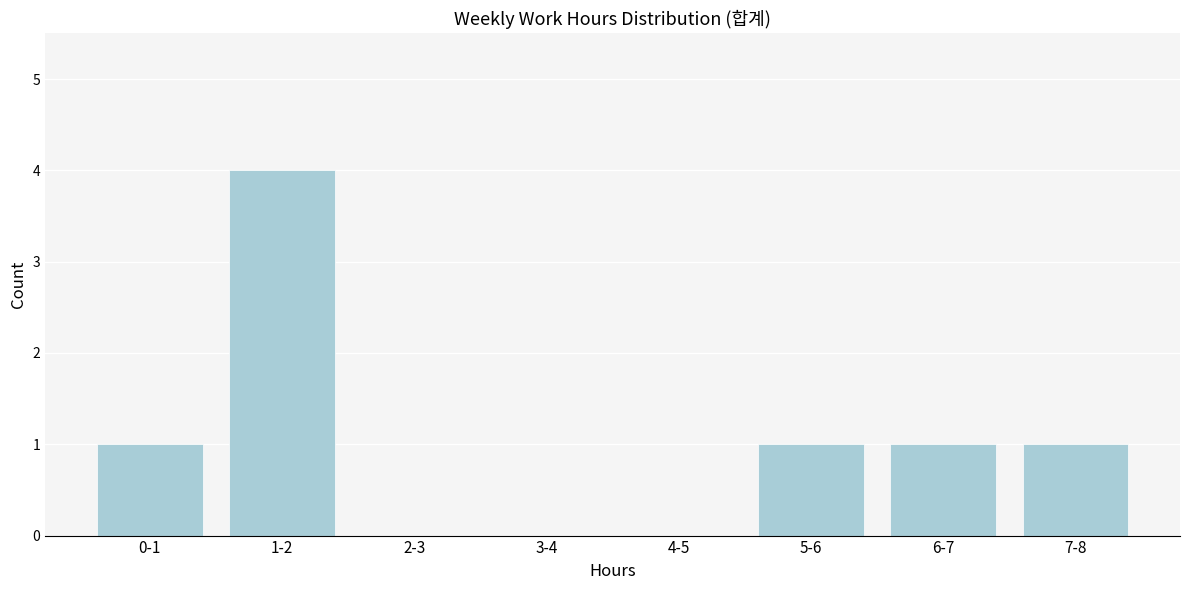

Reading left to right, what are all the values shown in this chart?

0-1=1	1-2=4	2-3=0	3-4=0	4-5=0	5-6=1	6-7=1	7-8=1